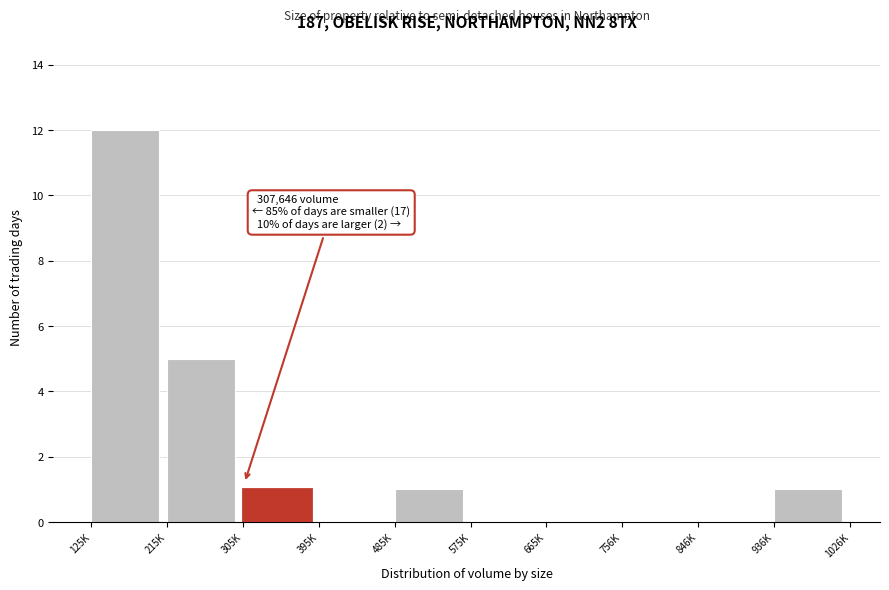

Reading left to right, list all the values displayed in this chart.

125K=12	215K=5	305K=1	395K=0	485K=1	575K=0	665K=0	756K=0	846K=0	936K=1